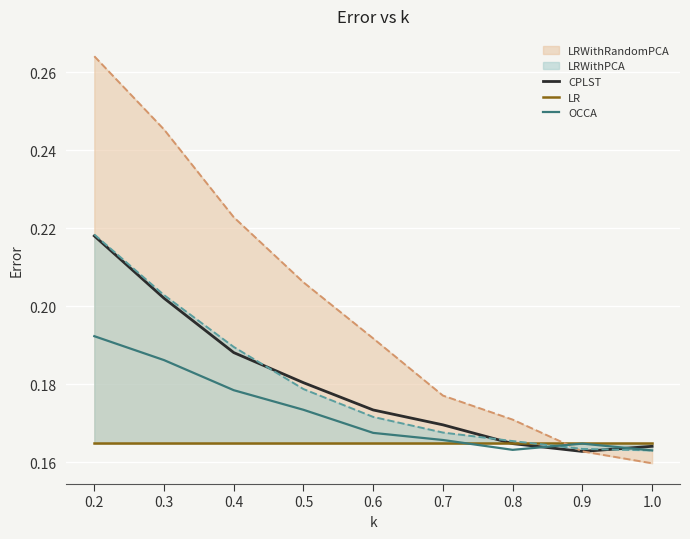

How many lines are shown in the chart?

3